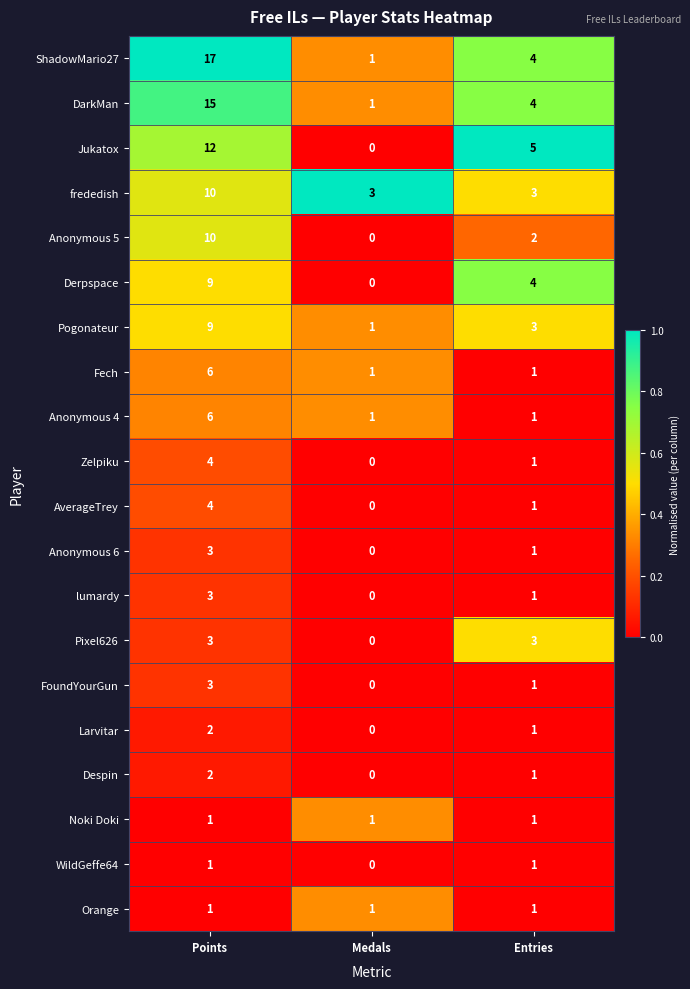

What is the difference between the maximum and minimum values in the Anonymous 4 series?

5